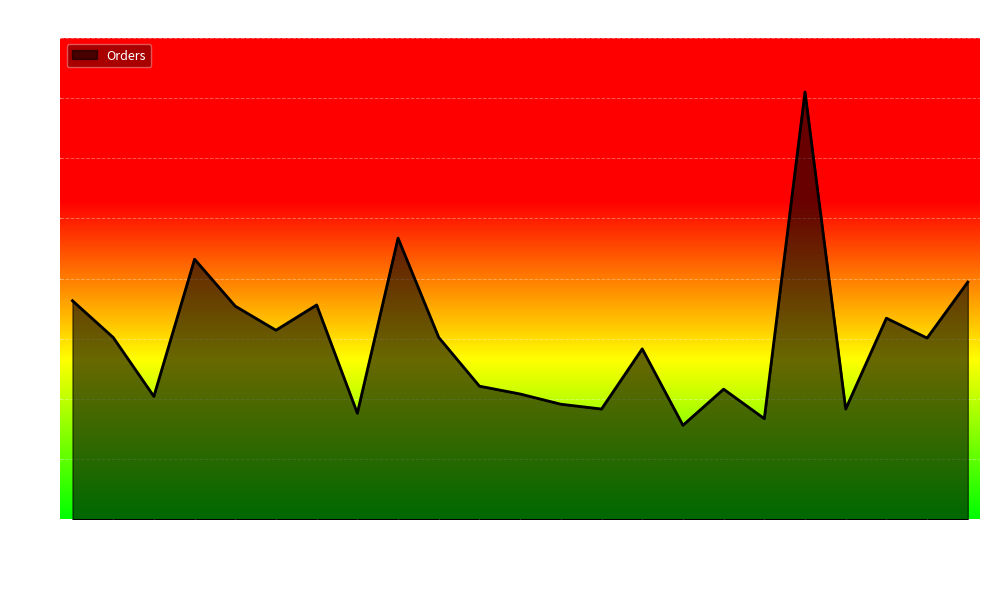

Does the chart display data point markers on the line(s)?

No